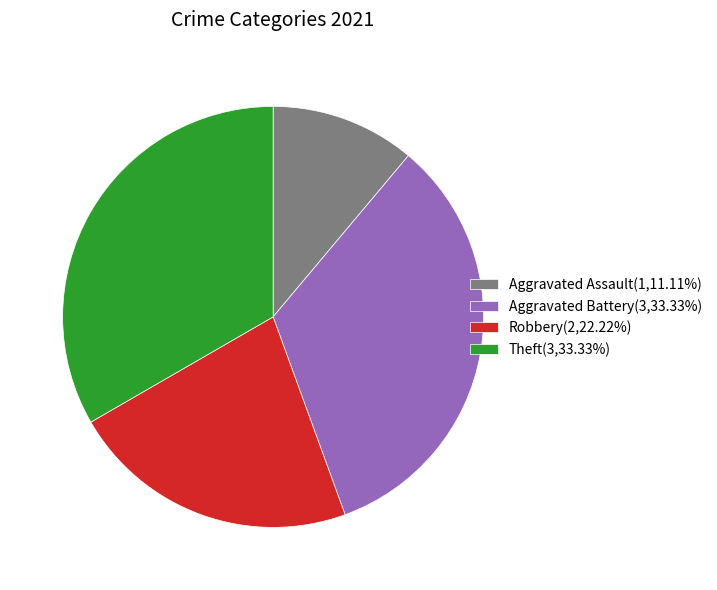

The Theft slice represents 26% of the pie. True or false?

False